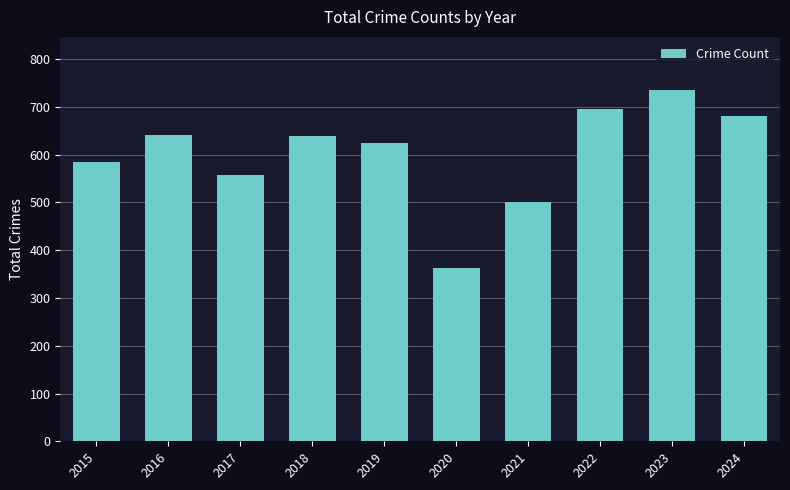

What is the value of the 3rd bar from the left?

558